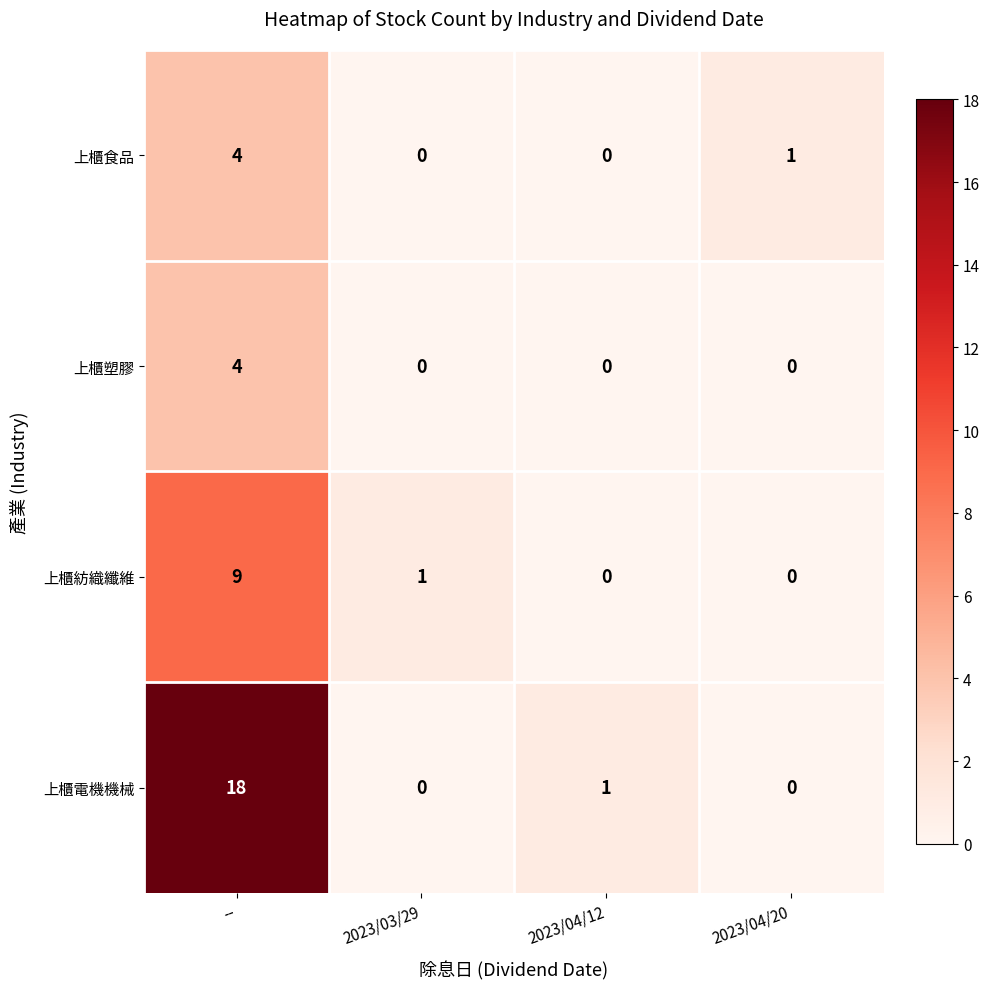

Which series has the largest range (max minus min)?

上櫃電機機械